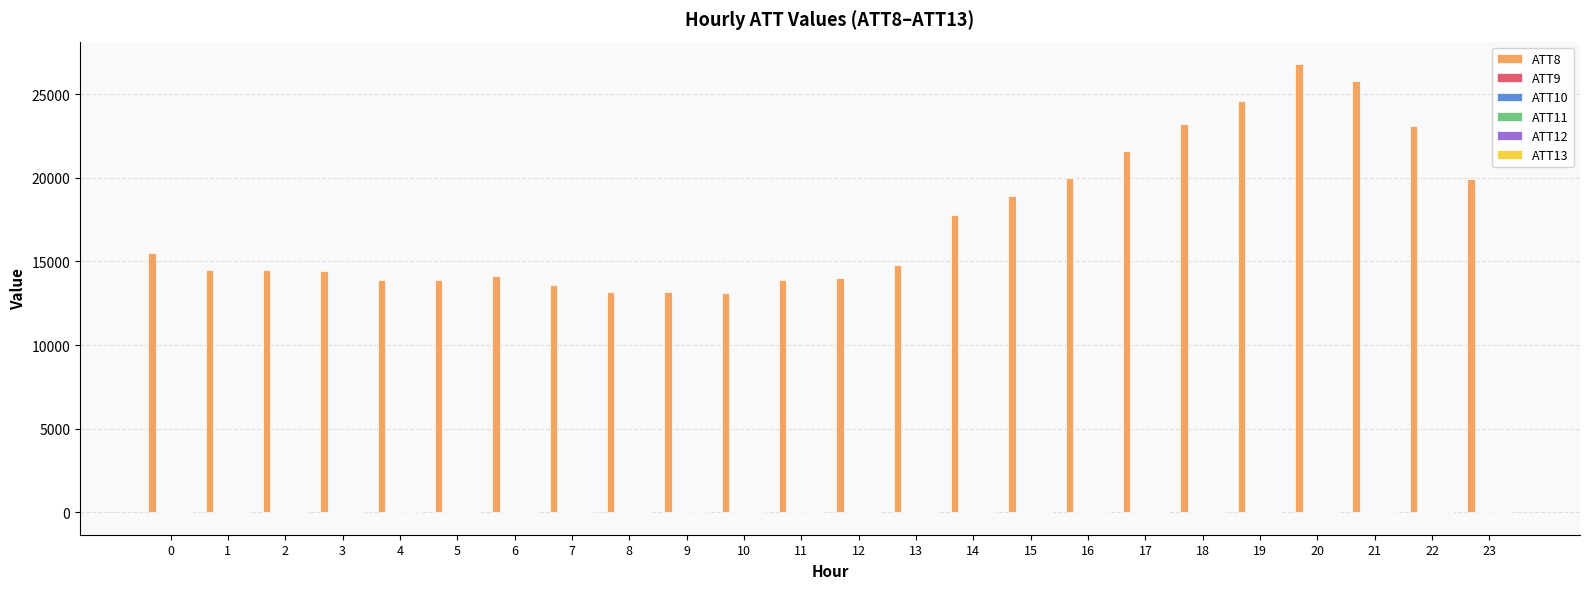

Which series has the largest range (max minus min)?

ATT8